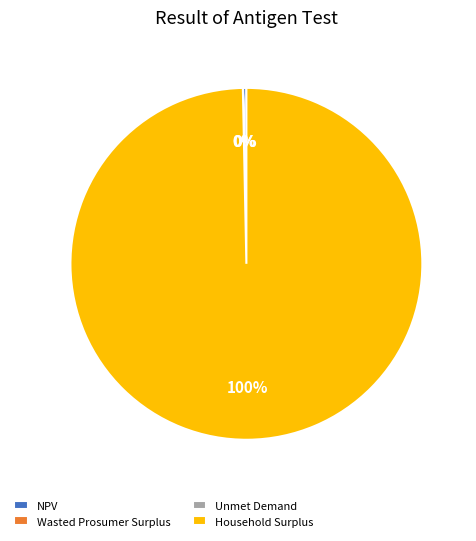

What is the largest slice in the pie chart?

Household Surplus